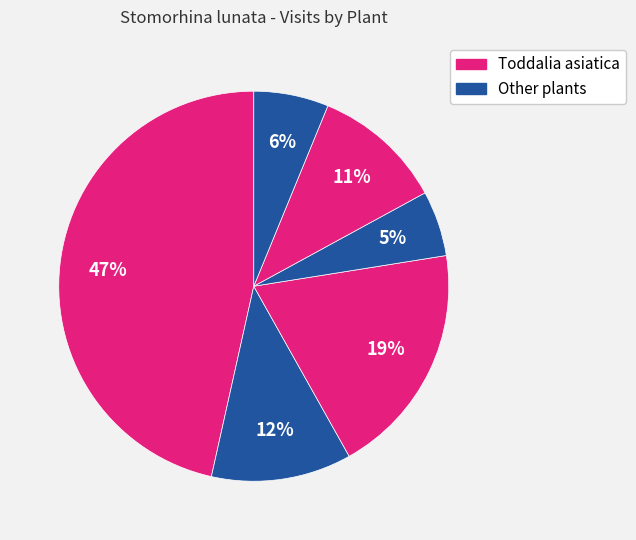

How many segments does this pie chart have?

6